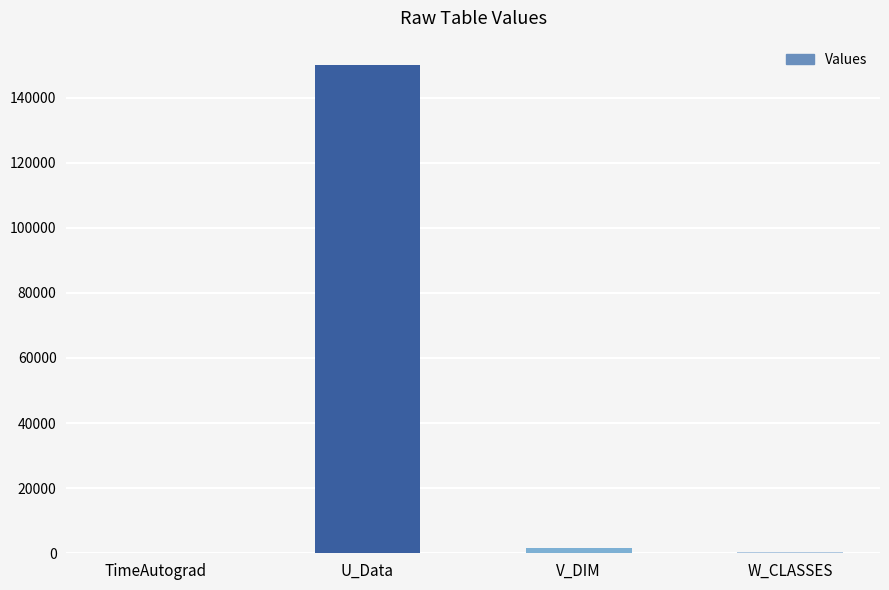

Is it true that the value at U_Data is 232415.2?

False